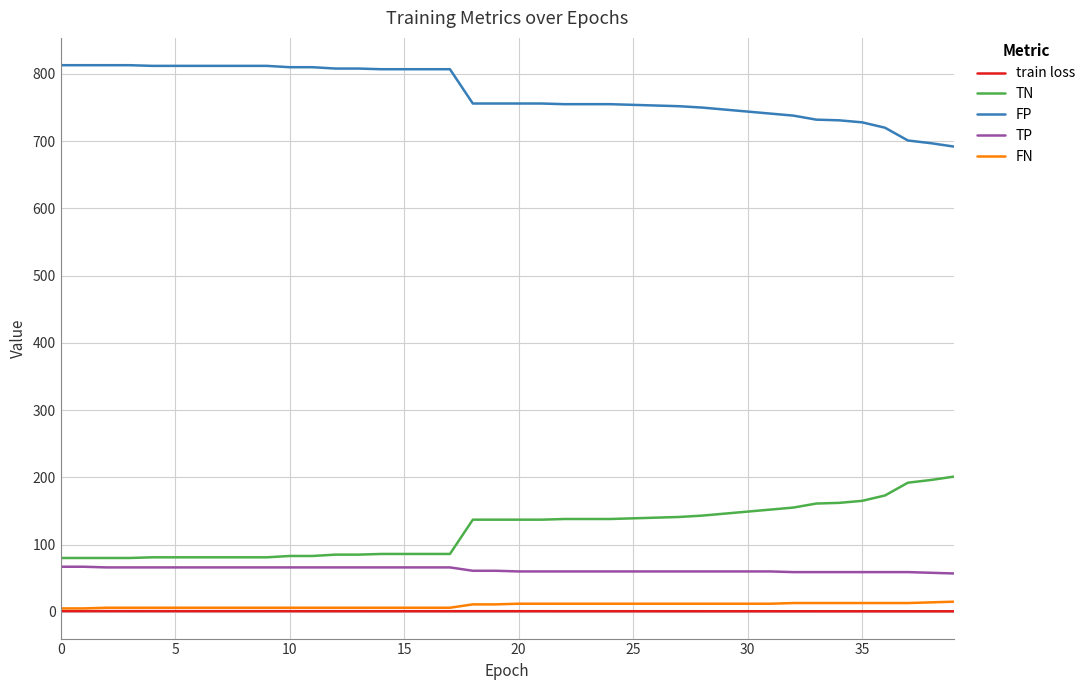

True or false: FP and TN cross at least once.

False